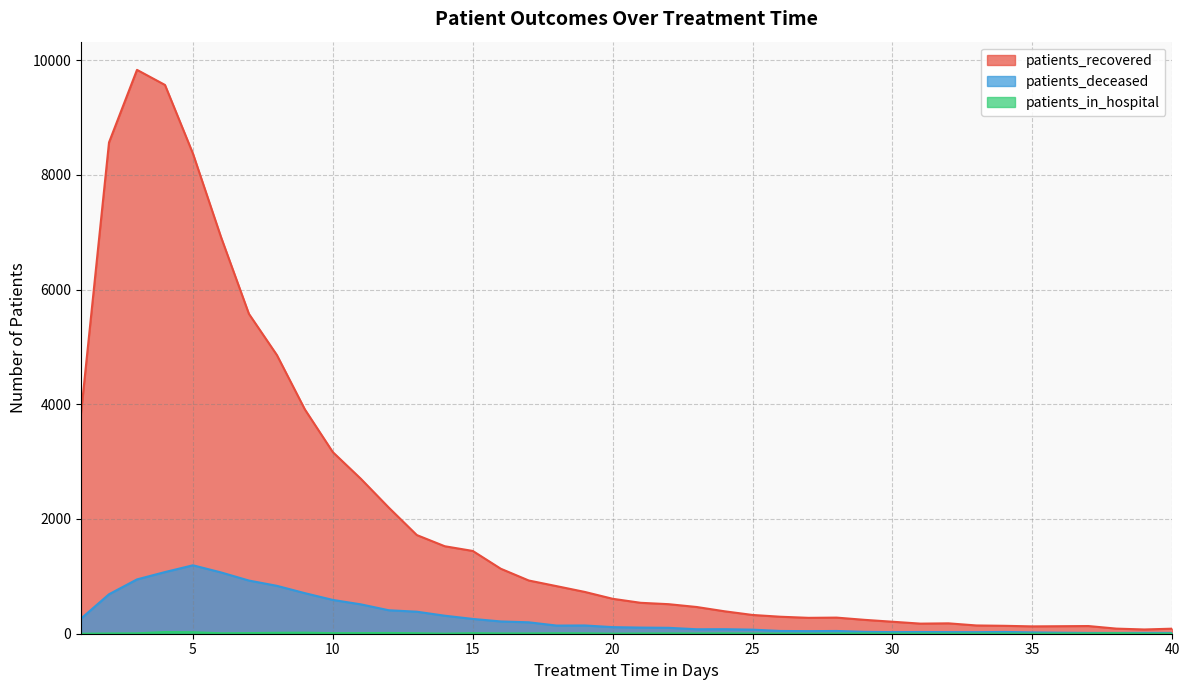

Reading left to right, what are all the values shown in this chart?

patients_recovered: 1=3842	2=8565	3=9830	4=9567	5=8370	6=6919	7=5576	8=4858	9=3910	10=3165	11=2701	12=2198	13=1720	14=1525	15=1443	16=1133	17=928	18=829	19=729	20=609	21=539	22=515	23=466	24=391	25=327	26=296	27=277	28=281	29=242	30=209	31=176	32=181	33=144	34=138	35=128	36=131	37=134	38=89	39=74	40=88
patients_deceased: 1=264	2=688	3=947	4=1075	5=1193	6=1069	7=927	8=835	9=707	10=589	11=512	12=409	13=384	14=314	15=258	16=214	17=199	18=142	19=144	20=115	21=107	22=103	23=78	24=79	25=71	26=48	27=45	28=48	29=33	30=28	31=30	32=28	33=27	34=31	35=23	36=18	37=14	38=14	39=15	40=14
patients_in_hospital: 1=0	2=5	3=7	4=29	5=26	6=8	7=11	8=16	9=18	10=10	11=11	12=13	13=9	14=2	15=10	16=6	17=6	18=9	19=8	20=2	21=5	22=6	23=5	24=7	25=4	26=3	27=2	28=4	29=5	30=2	31=3	32=2	33=3	34=3	35=1	36=3	37=5	38=10	39=2	40=3